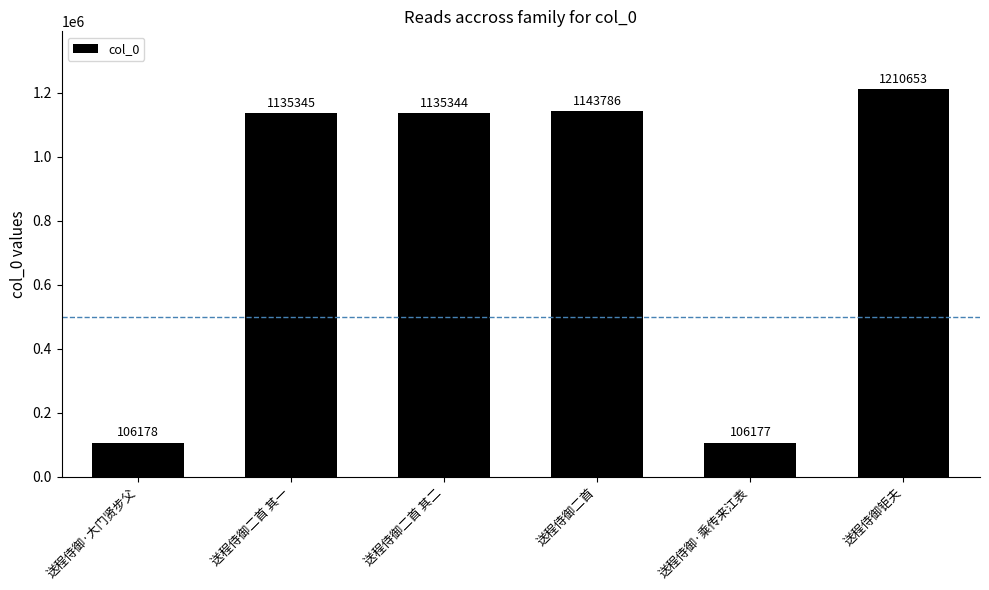

Are the bars horizontal?

No